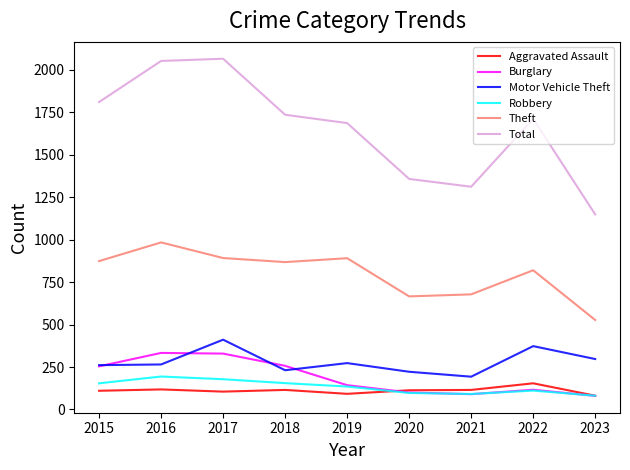

At 2016, list the series in order from smallest to largest.

Aggravated Assault, Robbery, Motor Vehicle Theft, Burglary, Theft, Total